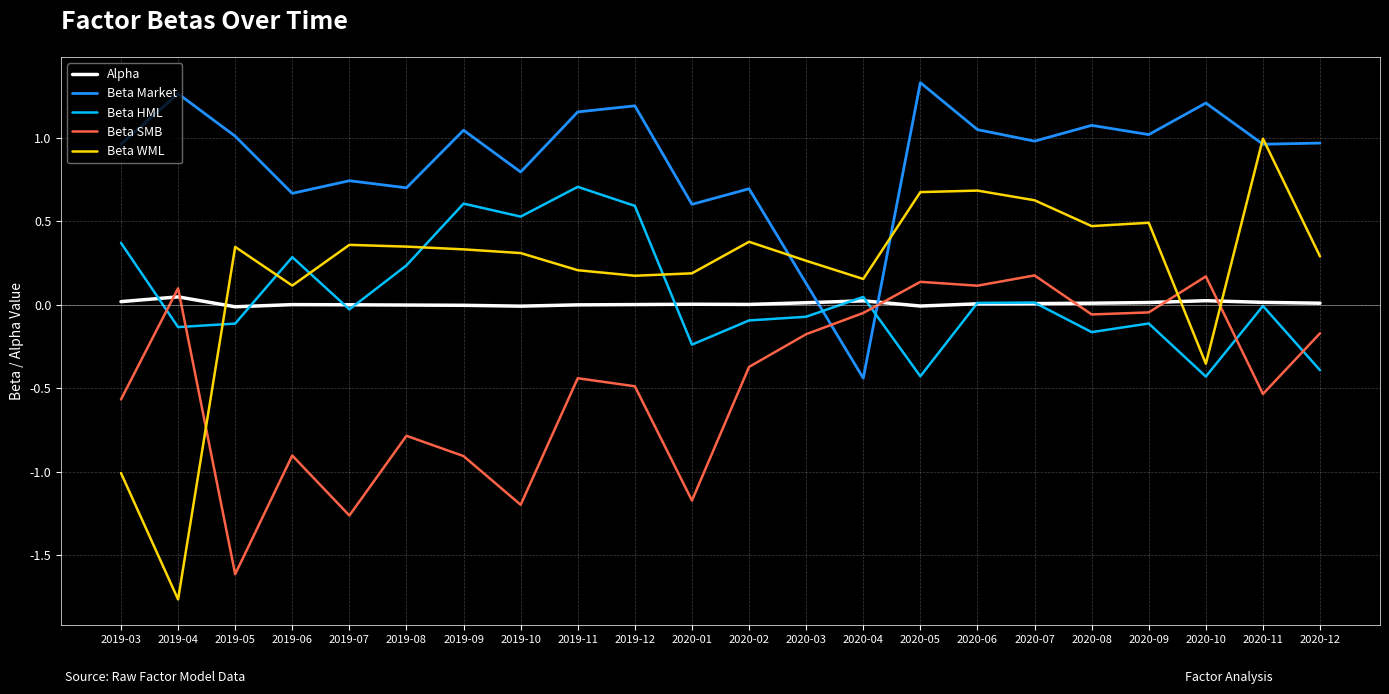

Which series changed the most between 2019-12 and 2020-01?

Beta HML